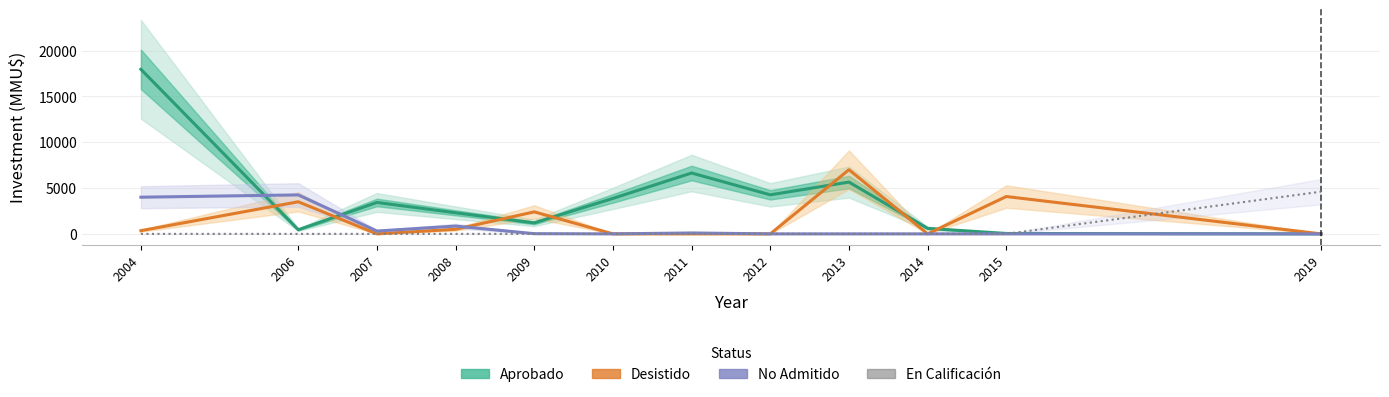

How many distinct data groups are displayed?

4